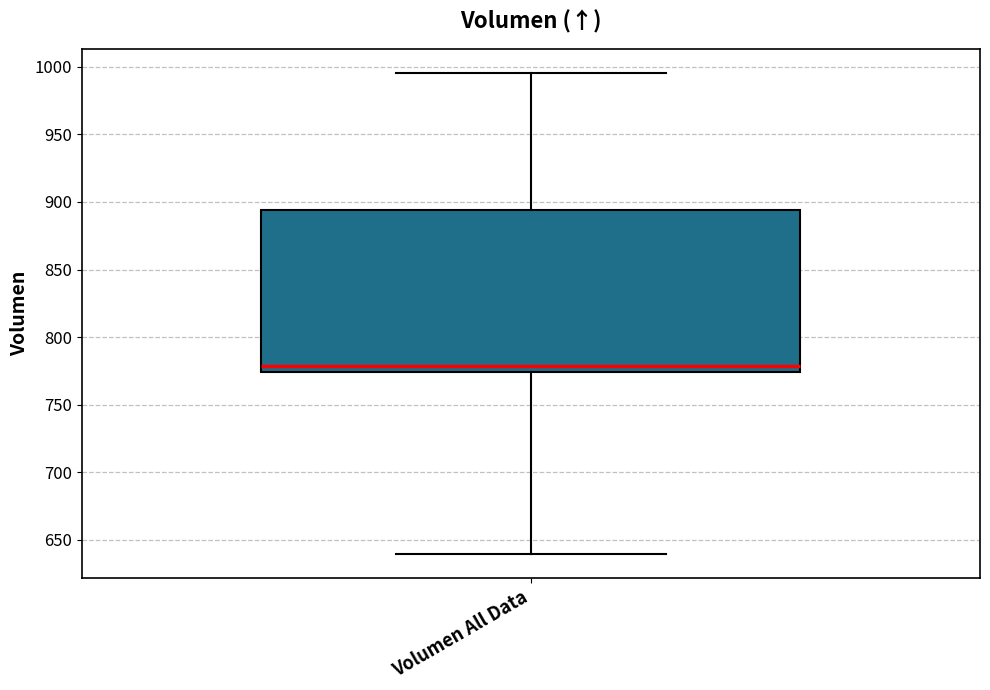

Transcribe this box plot: give where the median line is, the range the box spans, and where the two whiskers end, as read against the y-axis. The values are not printed on the chart, so give them approximately, as read against the axis.

median 780, box 775 to 895, whiskers 640 to 995